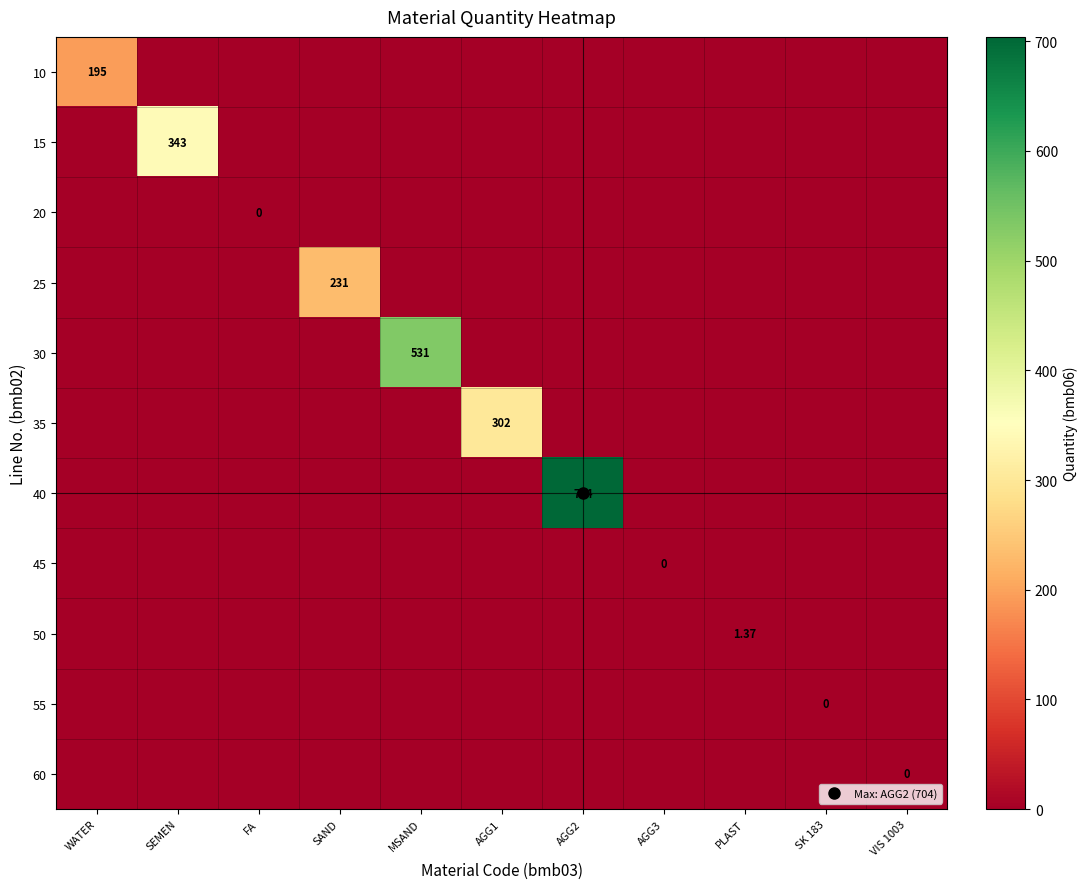

How many values in 15 are above zero?

1